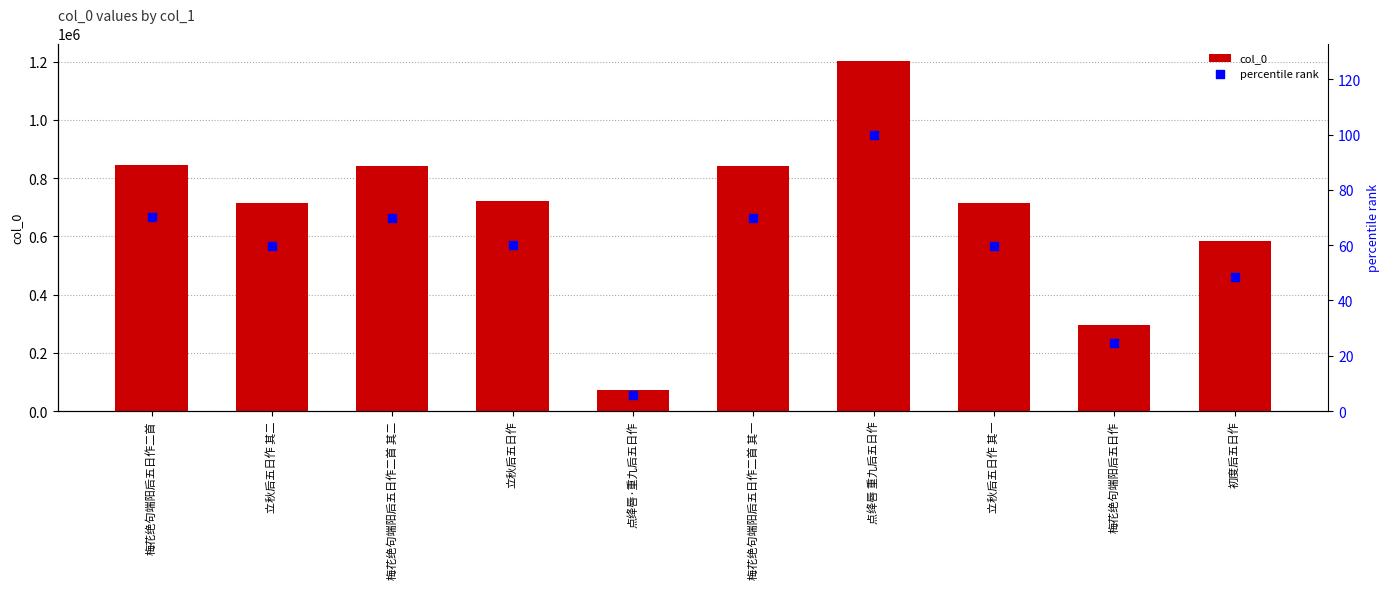

Which series has the largest total across all categories?

col_0